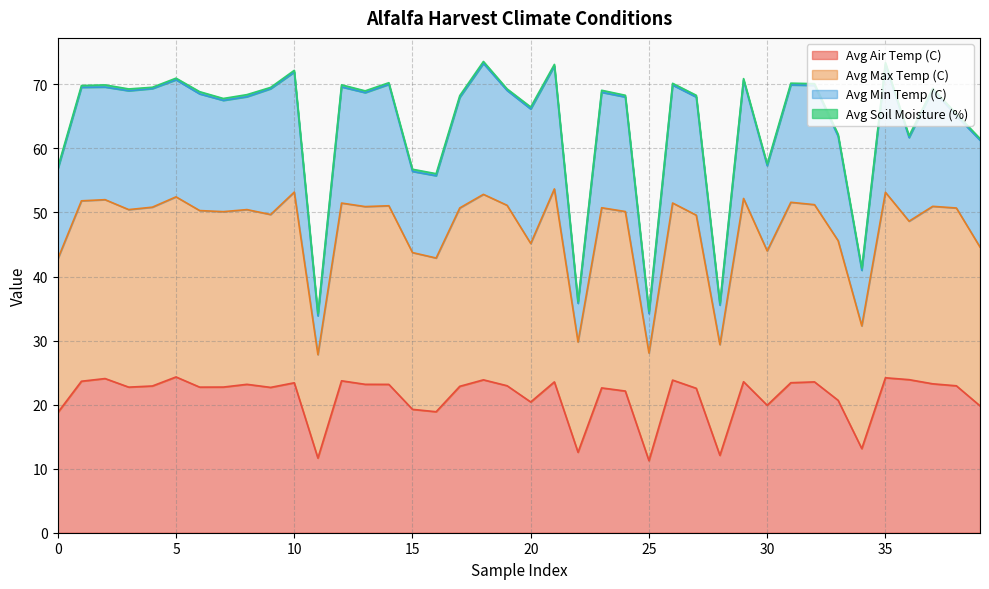

Does the chart display data point markers on the line(s)?

No